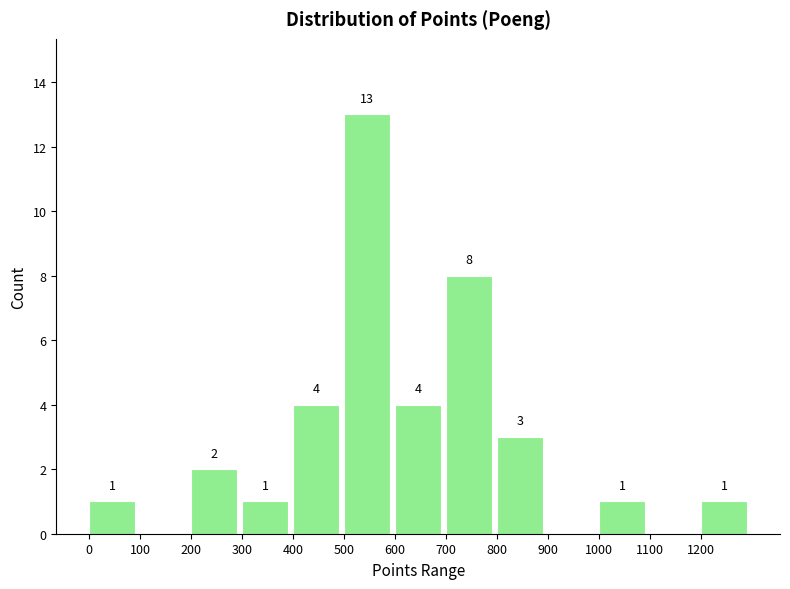

Over which range of the x-axis is the bar tallest?

500 to 600